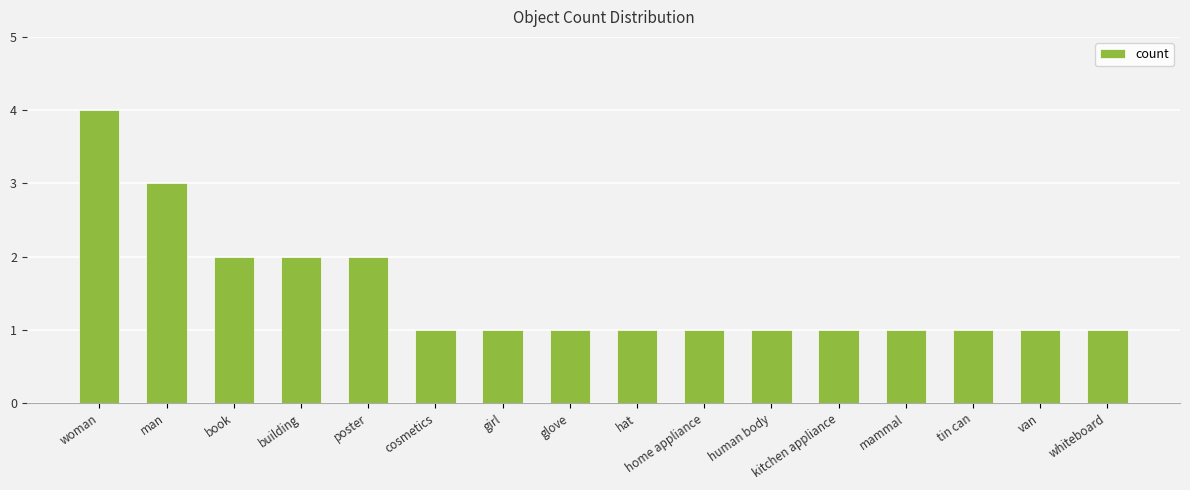

Is it true that the value at man is 3?

True